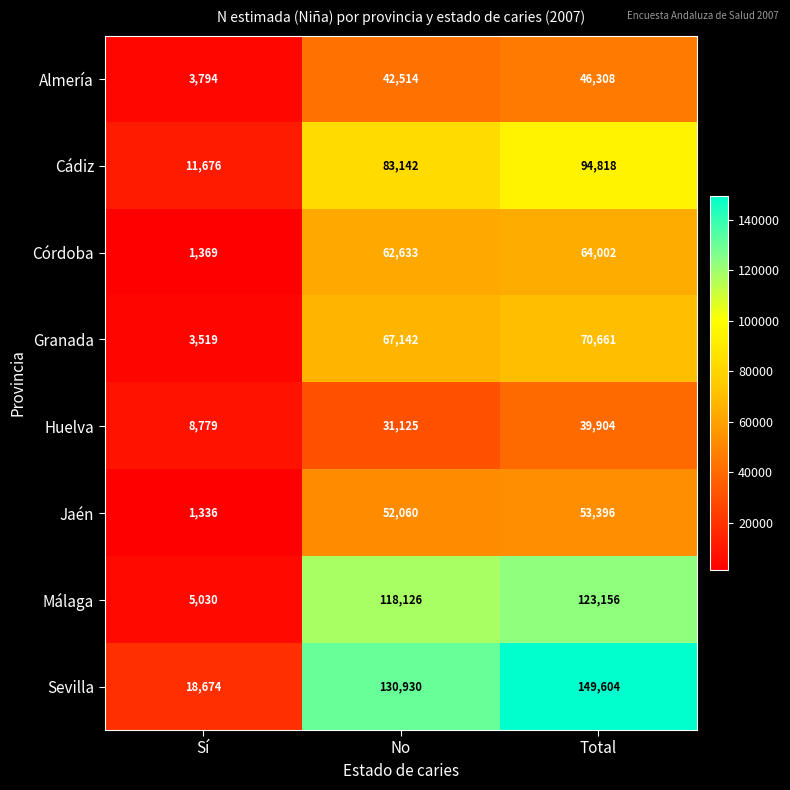

At which category is the sum across all series the highest?

Total